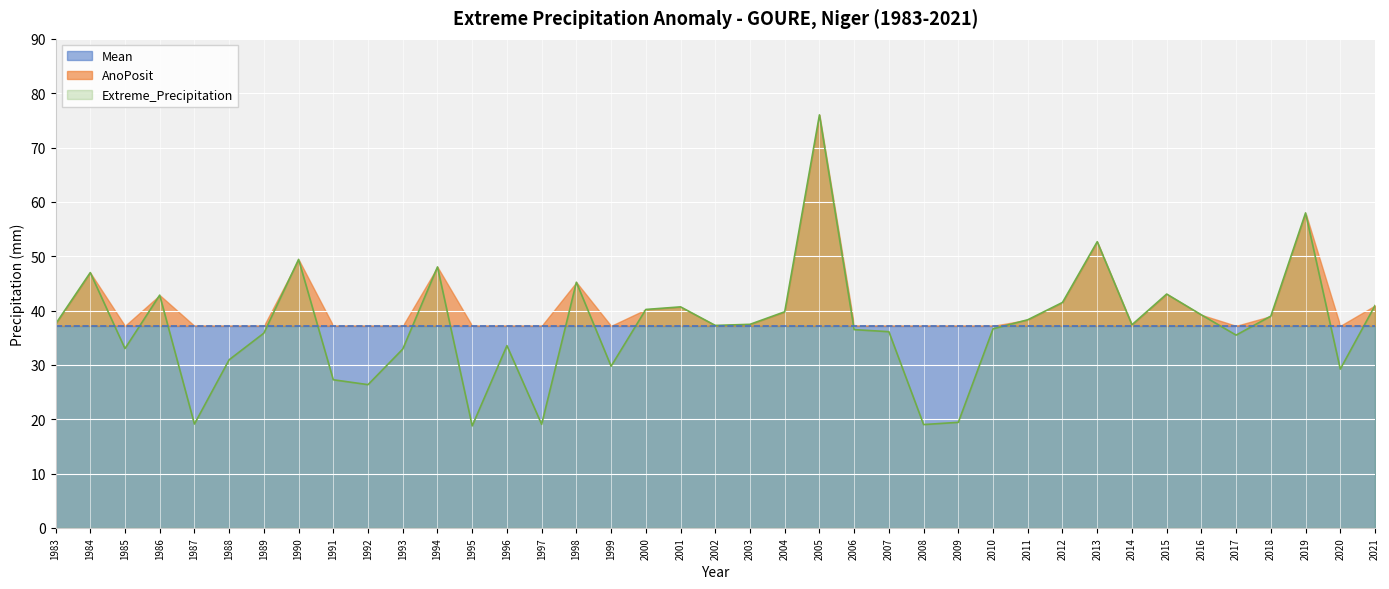

Reading left to right, transcribe all the data shown in this chart.

Extreme_Precipitation: 1983=37.5	1984=47.0	1985=33.0	1986=42.8	1987=19.1	1988=30.9	1989=35.8	1990=49.4	1991=27.3	1992=26.4	1993=32.9	1994=48.0	1995=18.8	1996=33.5	1997=19.1	1998=45.2	1999=29.8	2000=40.2	2001=40.7	2002=37.3	2003=37.5	2004=39.8	2005=76.0	2006=36.5	2007=36.1	2008=19.0	2009=19.4	2010=36.6	2011=38.3	2012=41.5	2013=52.7	2014=37.4	2015=43.0	2016=39.2	2017=35.5	2018=39.0	2019=58.0	2020=29.2	2021=40.9
AnoPosit: 1983=0.3	1984=9.8	1985=0.0	1986=5.7	1987=0.0	1988=0.0	1989=0.0	1990=12.2	1991=0.0	1992=0.0	1993=0.0	1994=10.8	1995=0.0	1996=0.0	1997=0.0	1998=8.0	1999=0.0	2000=3.0	2001=3.5	2002=0.1	2003=0.3	2004=2.6	2005=38.8	2006=0.0	2007=0.0	2008=0.0	2009=0.0	2010=0.0	2011=1.1	2012=4.3	2013=15.5	2014=0.2	2015=5.8	2016=2.0	2017=0.0	2018=1.8	2019=20.8	2020=0.0	2021=3.7
Mean: 1983=37.2	1984=37.2	1985=37.2	1986=37.2	1987=37.2	1988=37.2	1989=37.2	1990=37.2	1991=37.2	1992=37.2	1993=37.2	1994=37.2	1995=37.2	1996=37.2	1997=37.2	1998=37.2	1999=37.2	2000=37.2	2001=37.2	2002=37.2	2003=37.2	2004=37.2	2005=37.2	2006=37.2	2007=37.2	2008=37.2	2009=37.2	2010=37.2	2011=37.2	2012=37.2	2013=37.2	2014=37.2	2015=37.2	2016=37.2	2017=37.2	2018=37.2	2019=37.2	2020=37.2	2021=37.2